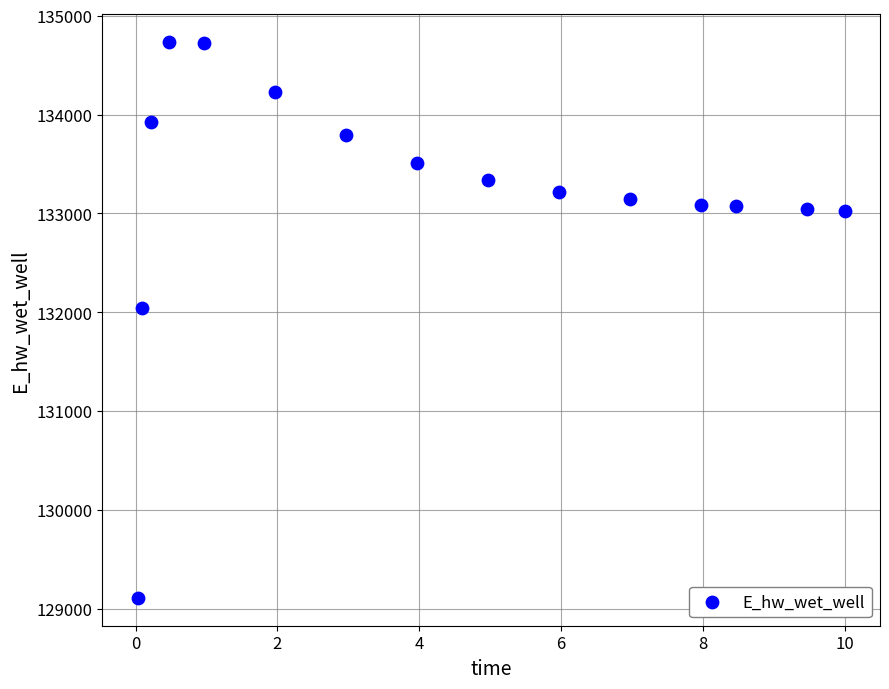

What is the range of Y values (max minus min)?

5626.9